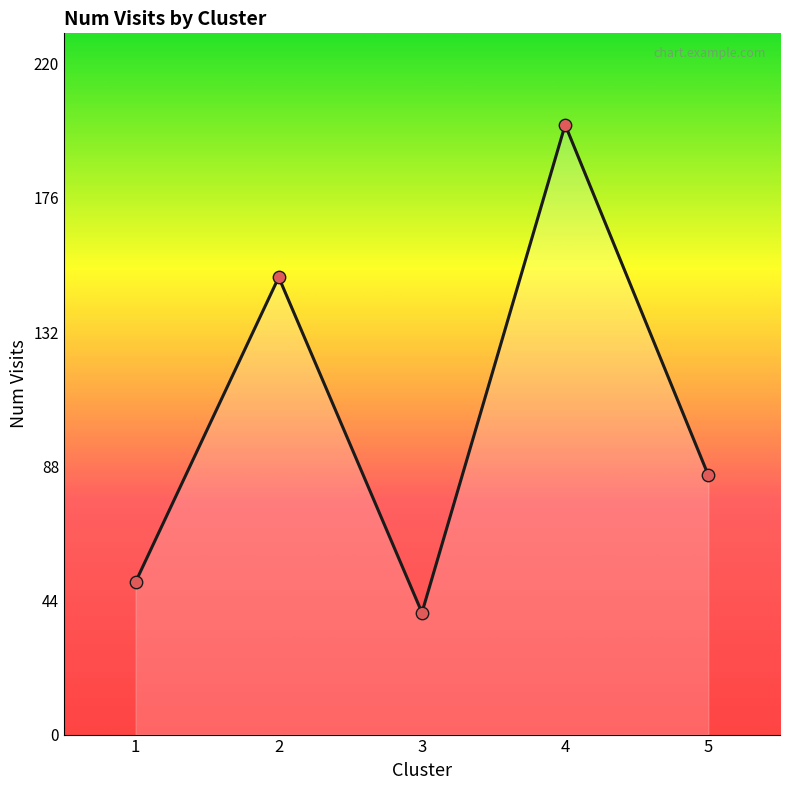

What is the change in value from 1 to 4?

+150